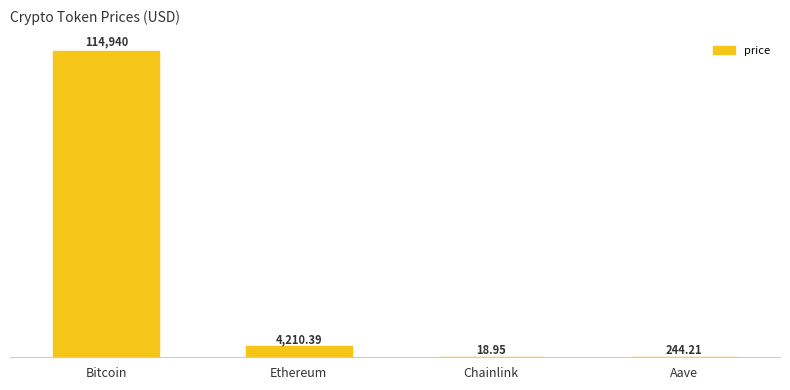

What is the change in value from Bitcoin to Ethereum?

-110729.6